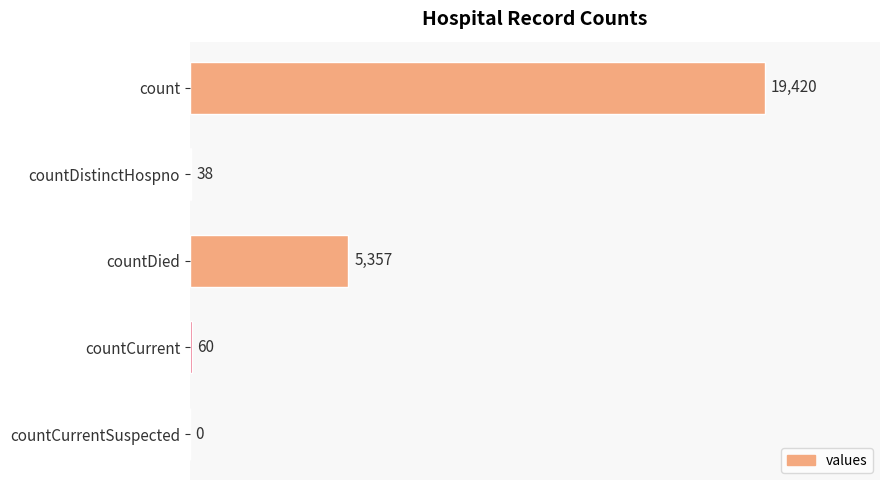

Is it true that the value at countCurrent is 60?

True